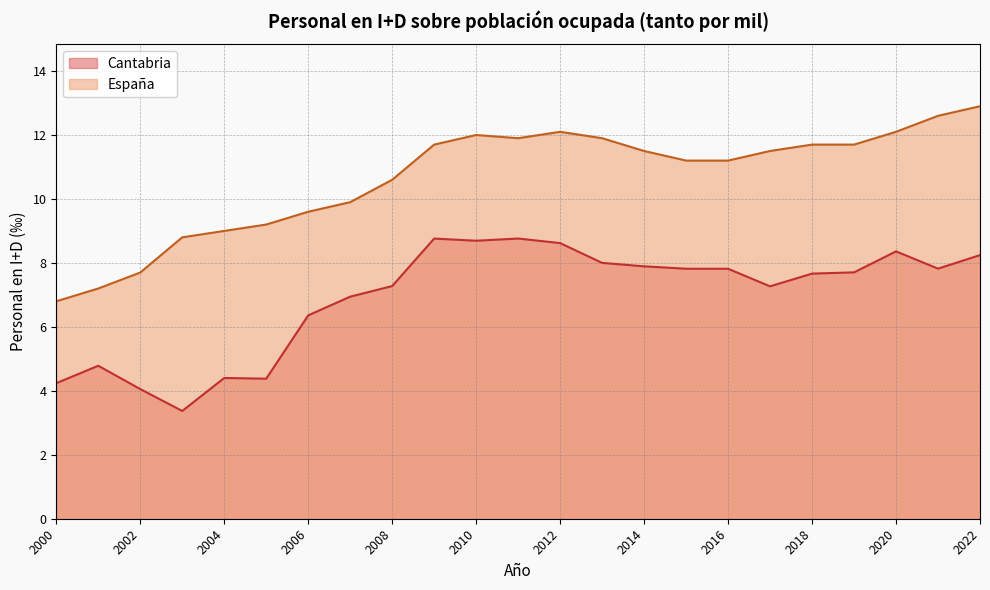

What is the minimum value shown in the chart?

3.4